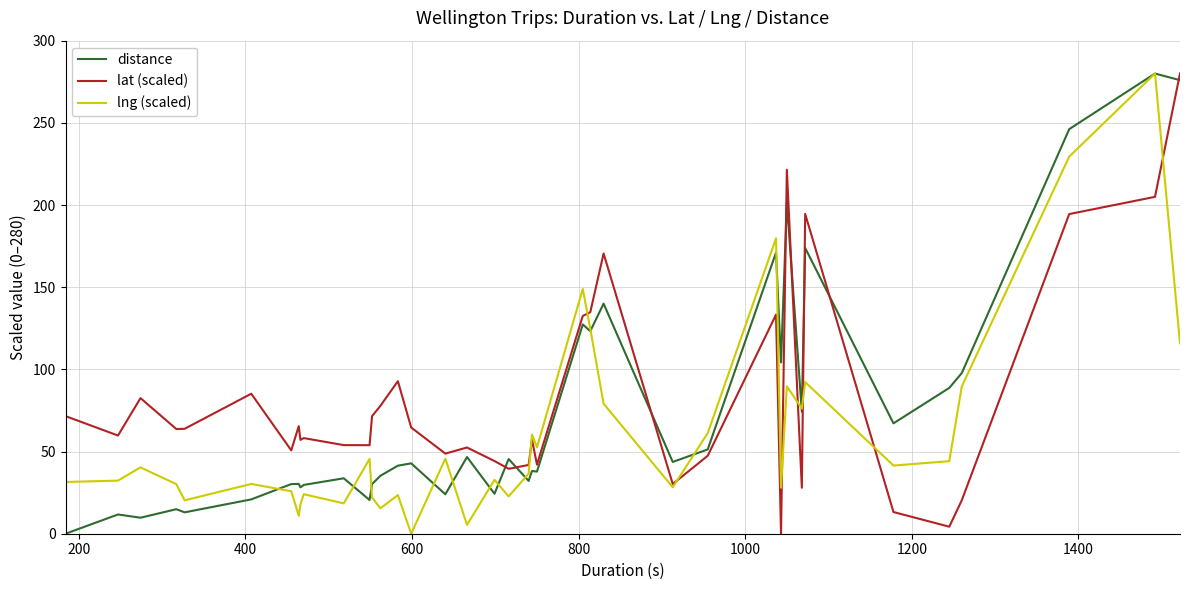

What is the maximum value shown in the chart?

280.0